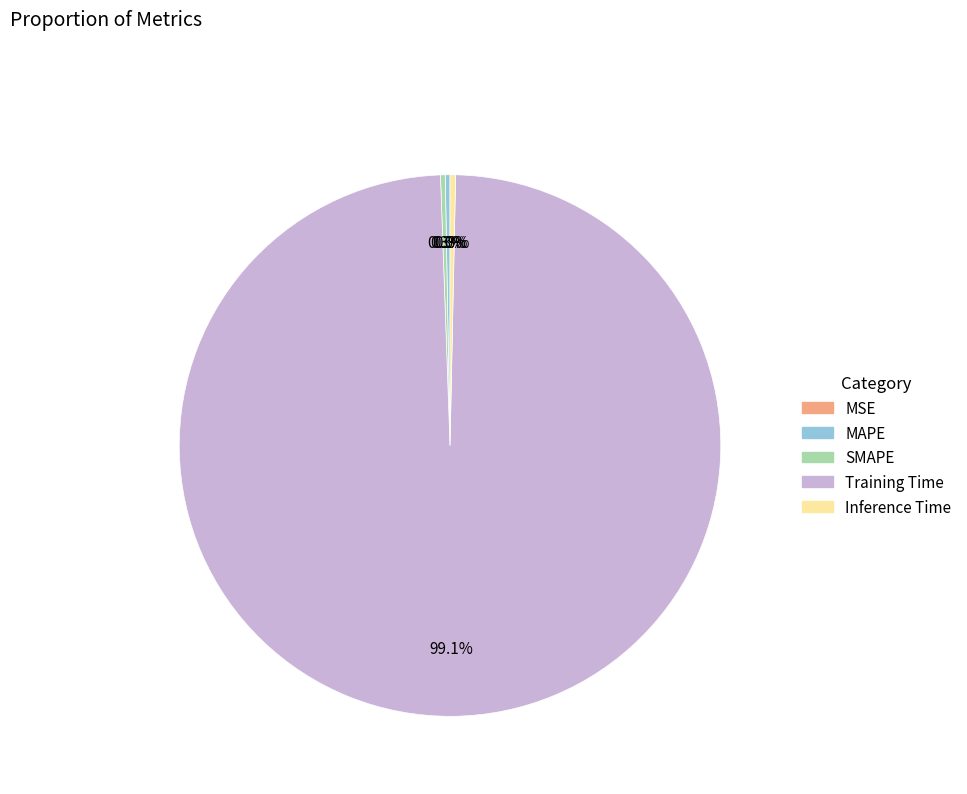

To the nearest percent, what is the difference between the largest and smallest slice percentages?

99%